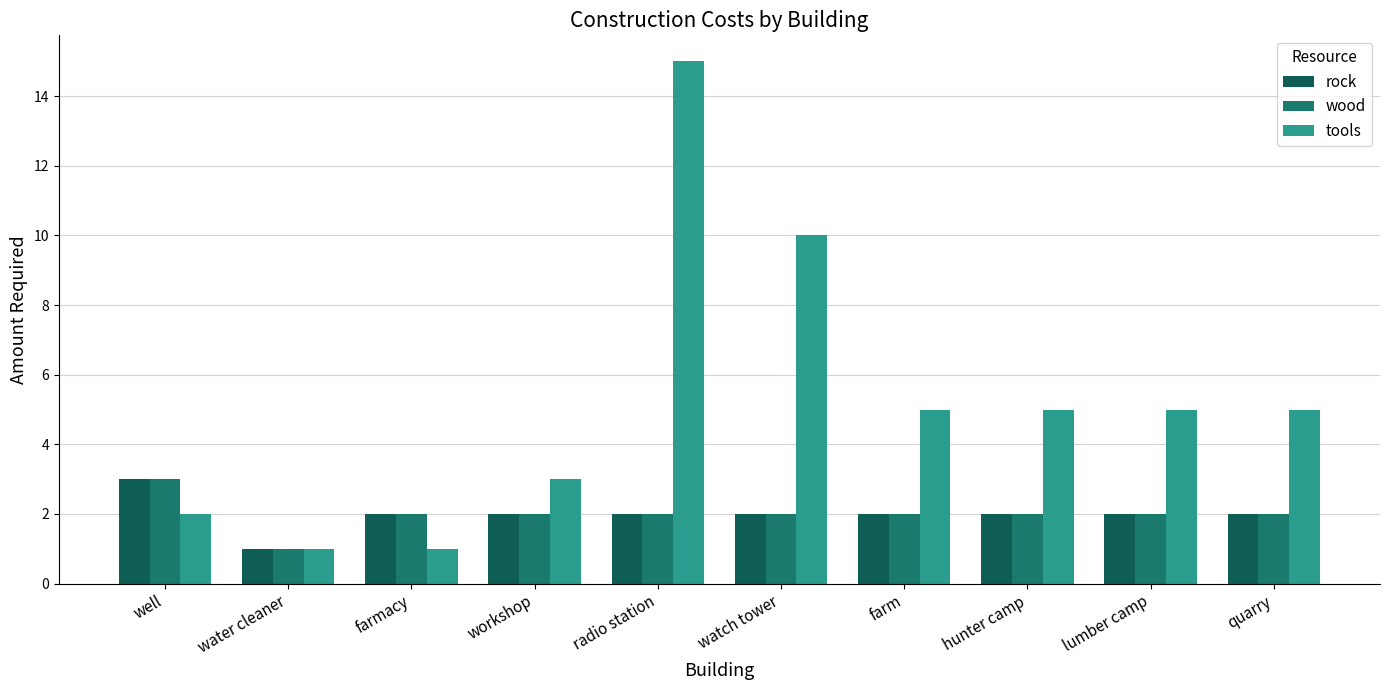

What is the label of the 2nd bar from the right?

lumber camp